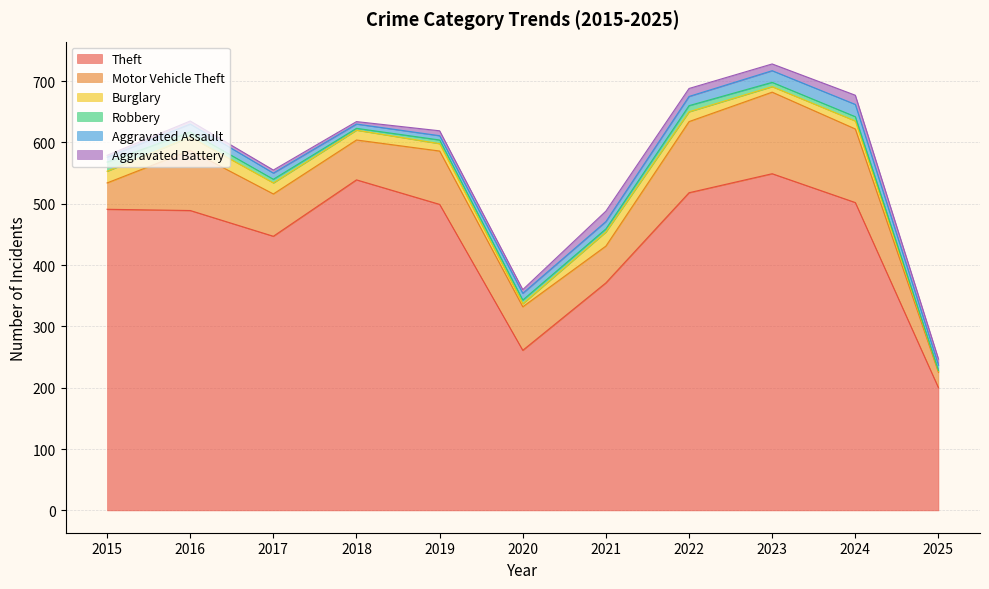

True or false: Theft and Motor Vehicle Theft intersect in this chart.

False